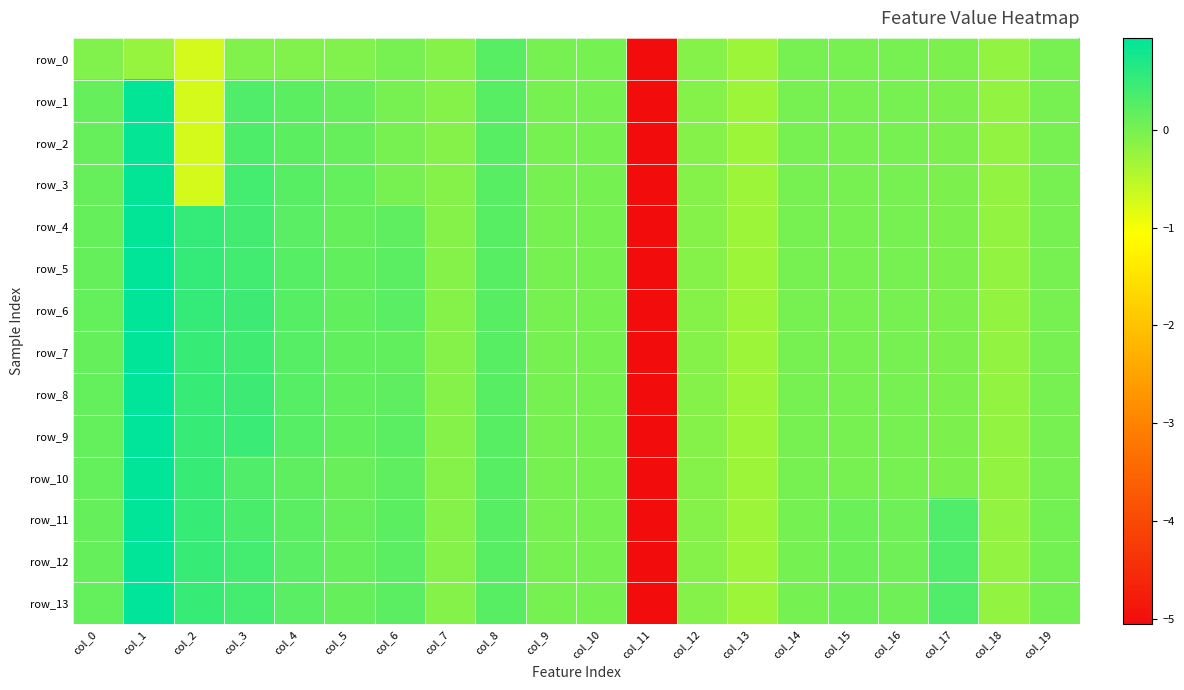

Where is row_1 nearest to the value -2?

col_2